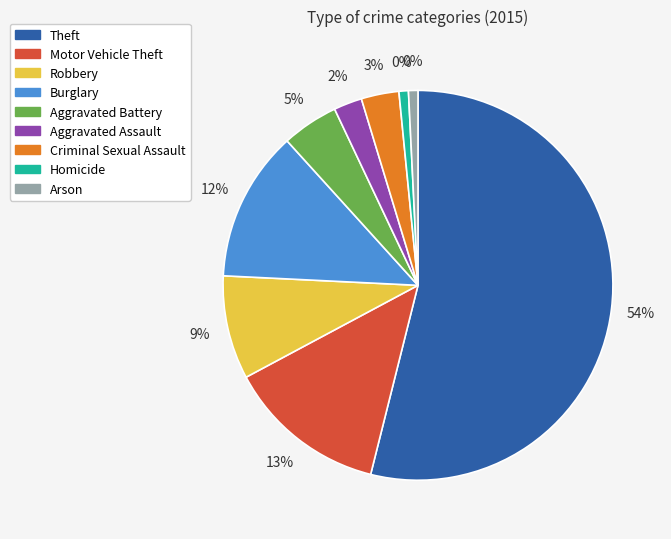

Which slice is the largest?

Theft